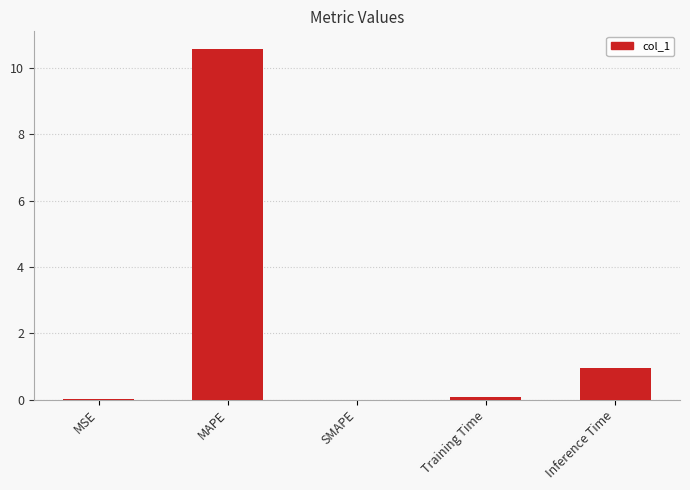

What is the approximate value at MAPE?

10.6